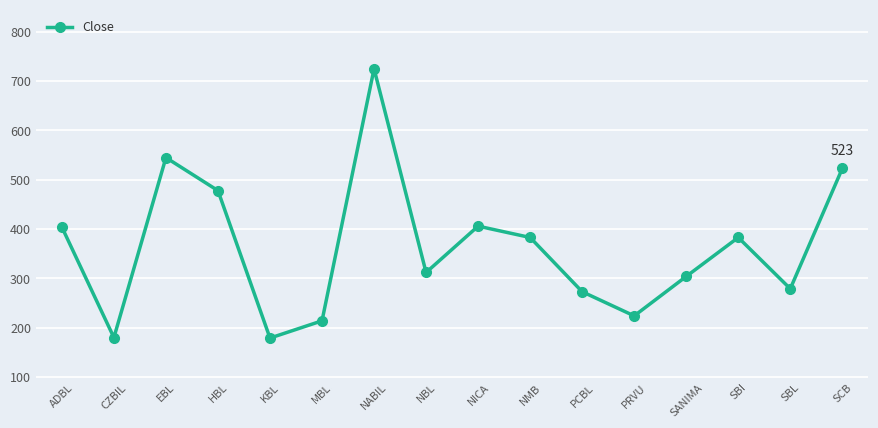

Where is the first local minimum?

CZBIL